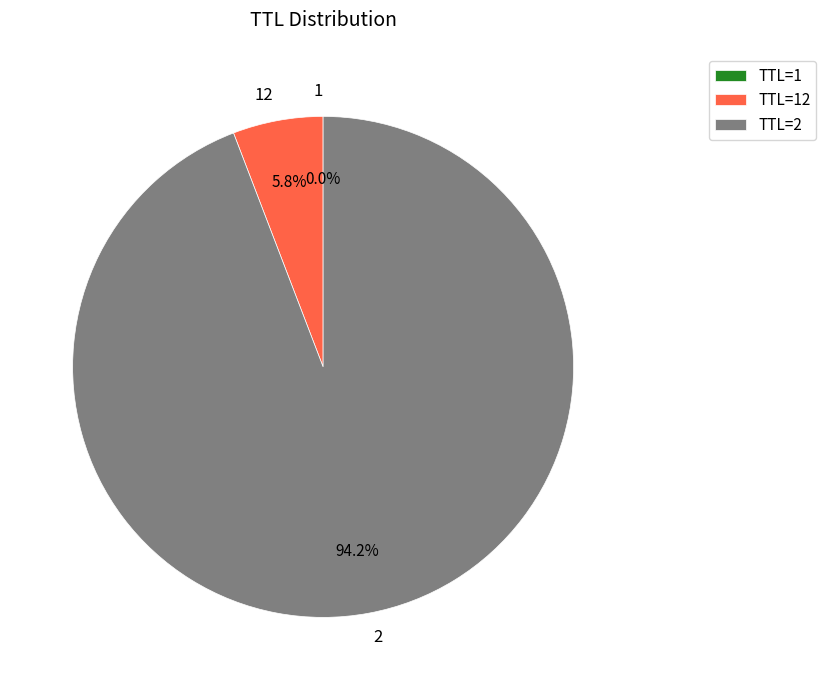

Does 2 represent more than half of the total?

Yes